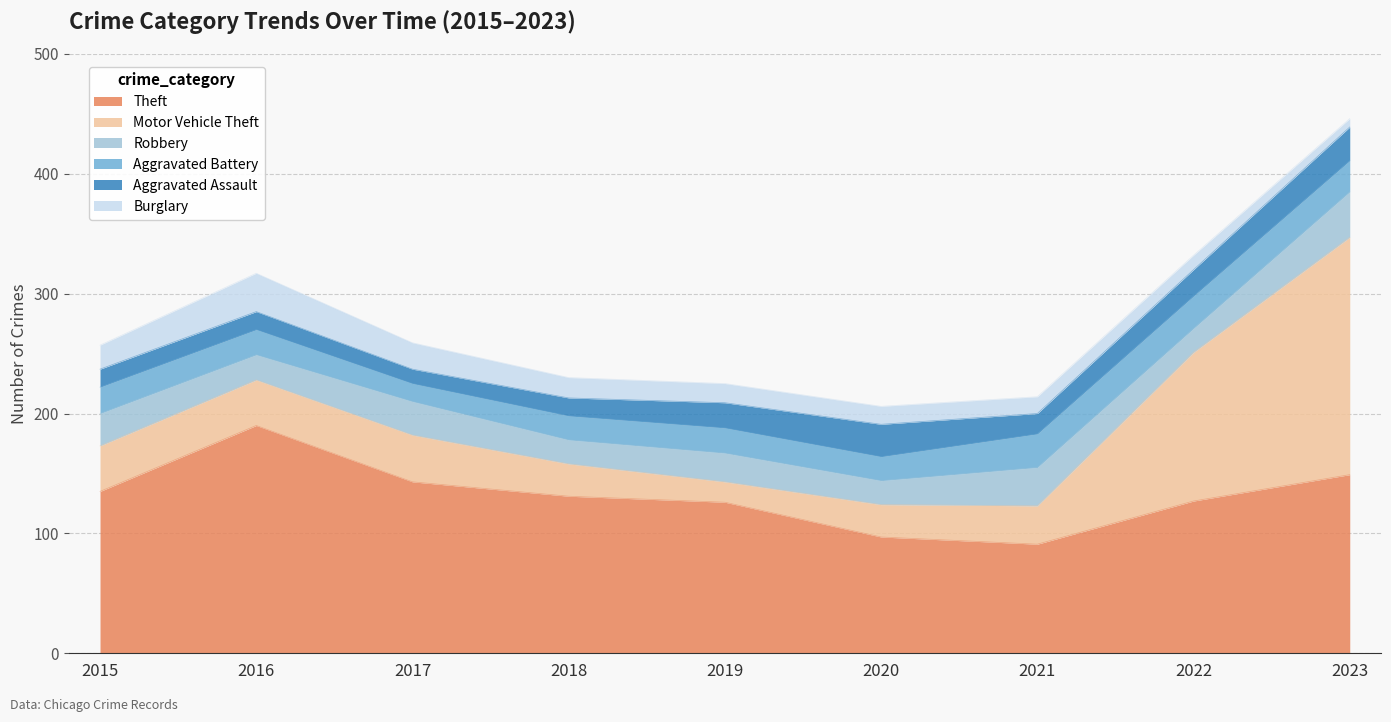

Reading left to right, transcribe all the data shown in this chart.

Theft: 2015=135	2016=190	2017=143	2018=131	2019=126	2020=97	2021=91	2022=127	2023=149
Motor Vehicle Theft: 2015=38	2016=38	2017=39	2018=27	2019=17	2020=27	2021=32	2022=124	2023=198
Robbery: 2015=27	2016=21	2017=28	2018=20	2019=24	2020=20	2021=32	2022=20	2023=38
Aggravated Battery: 2015=22	2016=21	2017=15	2018=20	2019=21	2020=20	2021=28	2022=27	2023=26
Aggravated Assault: 2015=15	2016=15	2017=12	2018=15	2019=21	2020=27	2021=17	2022=22	2023=28
Burglary: 2015=20	2016=32	2017=22	2018=17	2019=16	2020=15	2021=14	2022=12	2023=7